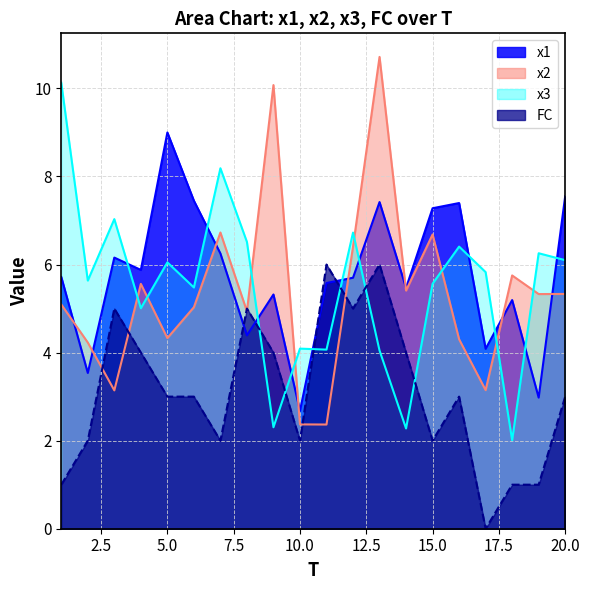

Reading left to right, transcribe all the data shown in this chart.

x1: 1=5.7	2=3.5	3=6.2	4=5.9	5=9.0	6=7.4	7=6.3	8=4.4	9=5.3	10=2.7	11=5.6	12=5.7	13=7.4	14=5.5	15=7.3	16=7.4	17=4.1	18=5.2	19=3.0	20=7.6
x2: 1=5.1	2=4.2	3=3.1	4=5.6	5=4.3	6=5.0	7=6.7	8=4.9	9=10.1	10=2.4	11=2.4	12=6.4	13=10.7	14=5.4	15=6.7	16=4.3	17=3.1	18=5.8	19=5.3	20=5.3
x3: 1=10.1	2=5.6	3=7.0	4=5.0	5=6.0	6=5.5	7=8.2	8=6.5	9=2.3	10=4.1	11=4.1	12=6.7	13=4.0	14=2.3	15=5.6	16=6.4	17=5.8	18=2.0	19=6.3	20=6.1
FC: 1=1.0	2=2.0	3=5.0	4=4.0	5=3.0	6=3.0	7=2.0	8=5.0	9=4.0	10=2.0	11=6.0	12=5.0	13=6.0	14=4.0	15=2.0	16=3.0	17=0.0	18=1.0	19=1.0	20=3.0